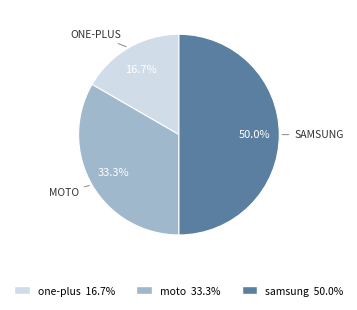

What is the smallest slice in the pie chart?

one-plus